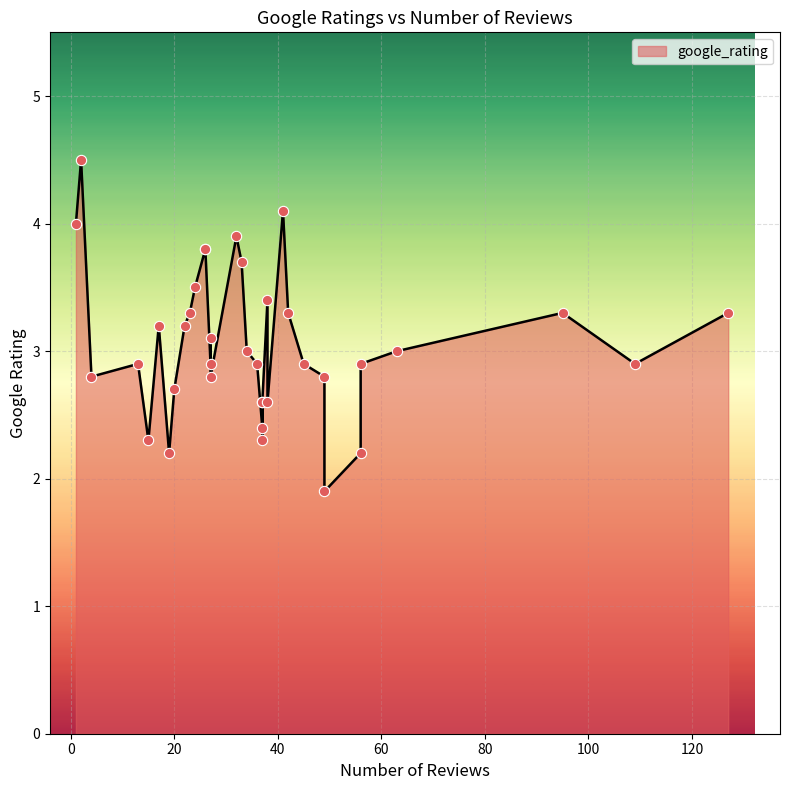

What is the ratio of the value at 37 to the value at 23?

0.7